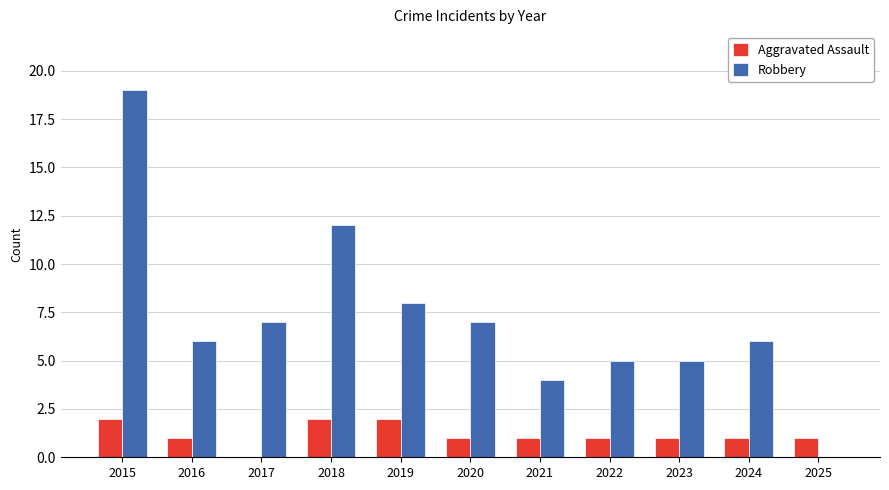

Are the bars grouped side by side (vs. stacked)?

Yes